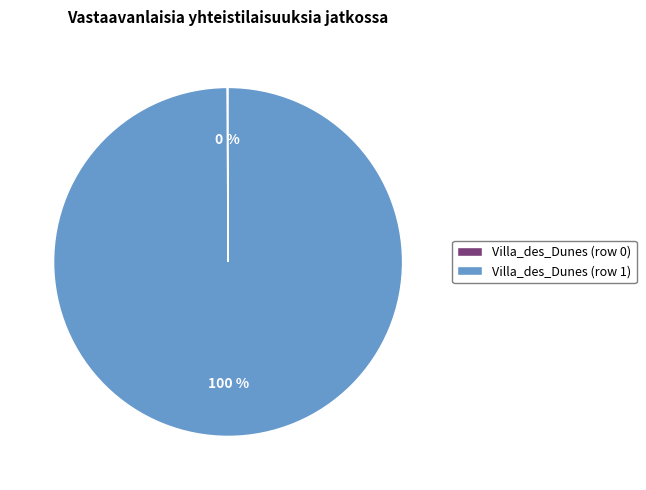

What percentage is the Villa_des_Dunes (row 1) slice, to the nearest percent?

100%